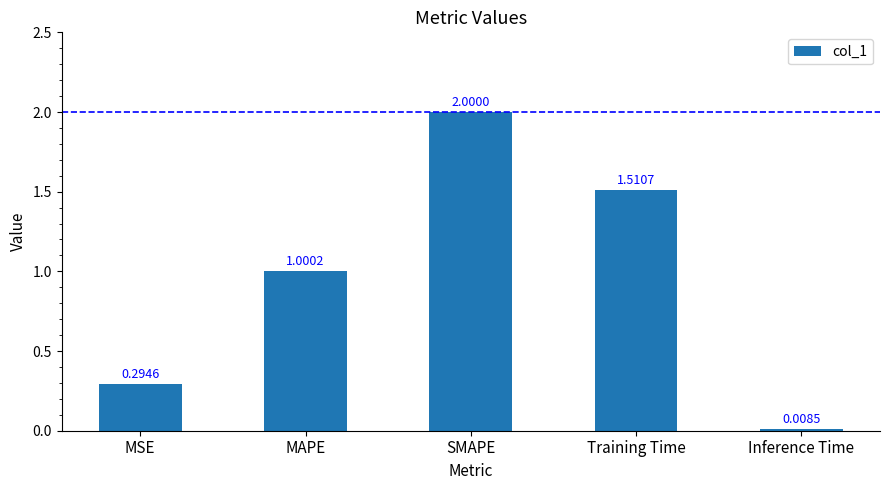

Where does the data first go above 1?

MAPE